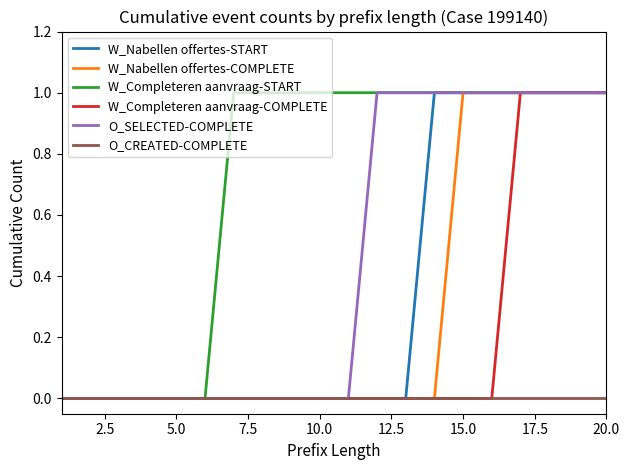

Reading left to right, extract all data points from this chart.

W_Nabellen offertes-START: 0	0	0	0	0	0	0	0	0	0	0	0	0	1	1	1	1	1	1	1
W_Nabellen offertes-COMPLETE: 0	0	0	0	0	0	0	0	0	0	0	0	0	0	1	1	1	1	1	1
W_Completeren aanvraag-START: 0	0	0	0	0	0	1	1	1	1	1	1	1	1	1	1	1	1	1	1
W_Completeren aanvraag-COMPLETE: 0	0	0	0	0	0	0	0	0	0	0	0	0	0	0	0	1	1	1	1
O_SELECTED-COMPLETE: 0	0	0	0	0	0	0	0	0	0	0	1	1	1	1	1	1	1	1	1
O_CREATED-COMPLETE: 0	0	0	0	0	0	0	0	0	0	0	0	0	0	0	0	0	0	0	0